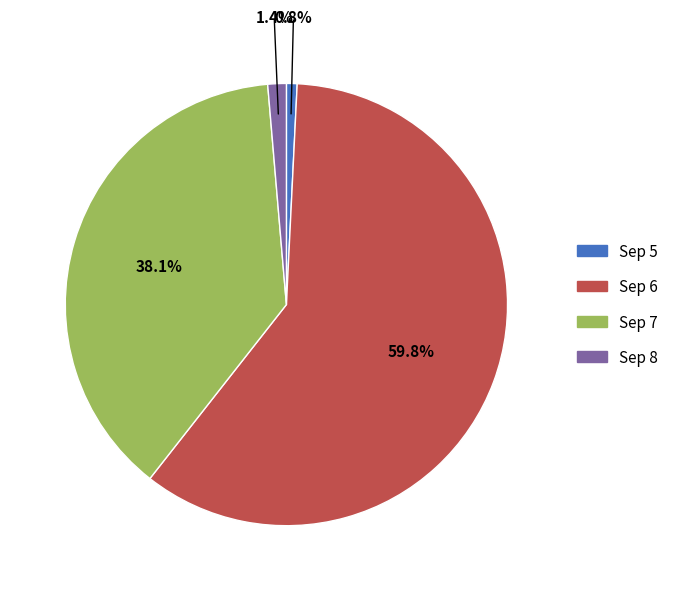

Count the number of slices in the pie.

4